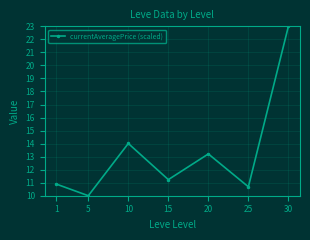

List the labels in order of value, largest first.

30, 10, 20, 15, 1, 25, 5